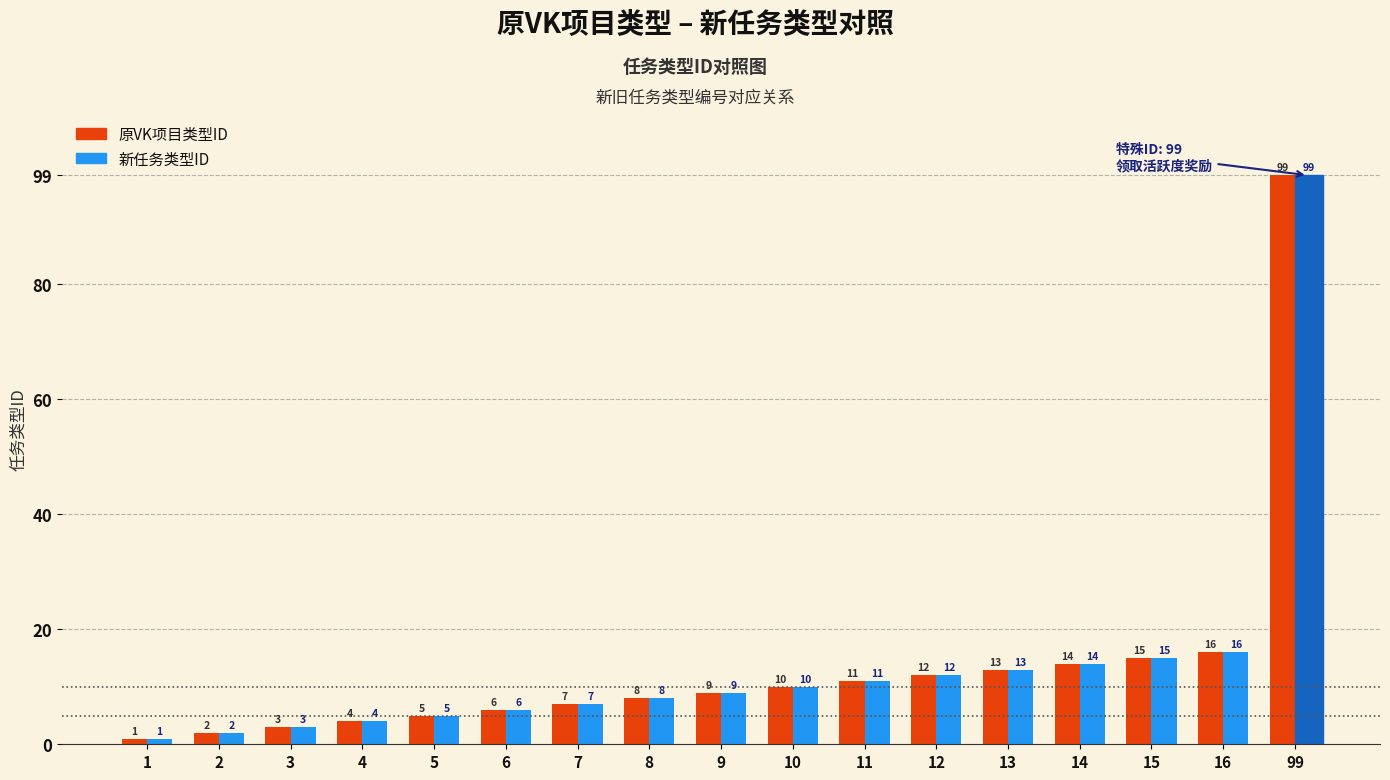

Reading right to left, list all the values displayed in this chart.

原VK项目类型ID: 99=99	16=16	15=15	14=14	13=13	12=12	11=11	10=10	9=9	8=8	7=7	6=6	5=5	4=4	3=3	2=2	1=1
新任务类型ID: 99=99	16=16	15=15	14=14	13=13	12=12	11=11	10=10	9=9	8=8	7=7	6=6	5=5	4=4	3=3	2=2	1=1